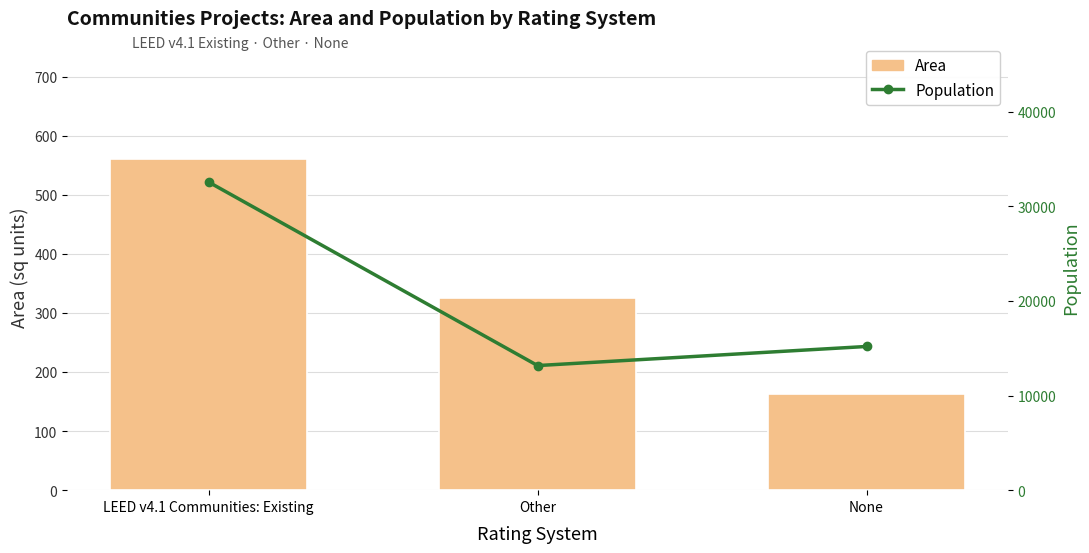

The value of Population at None is 15190. True or false?

True